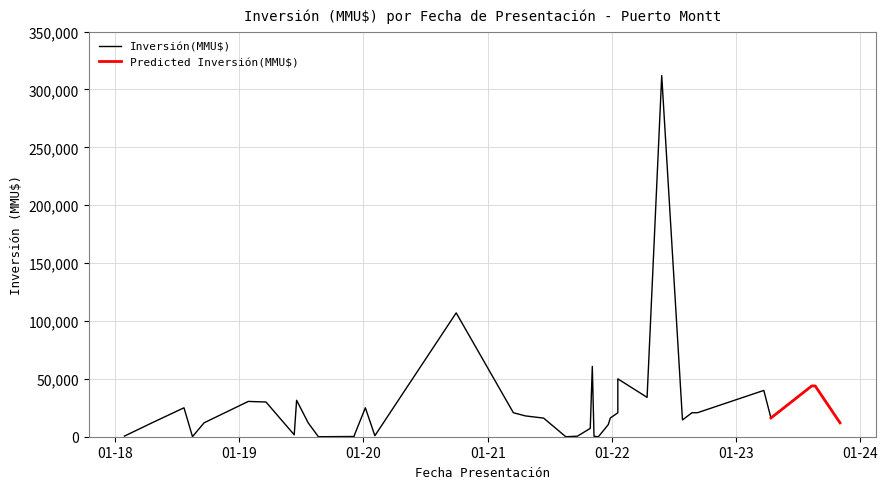

What is the sum of the values at 27/05/2022 and 22/08/2019?

312002